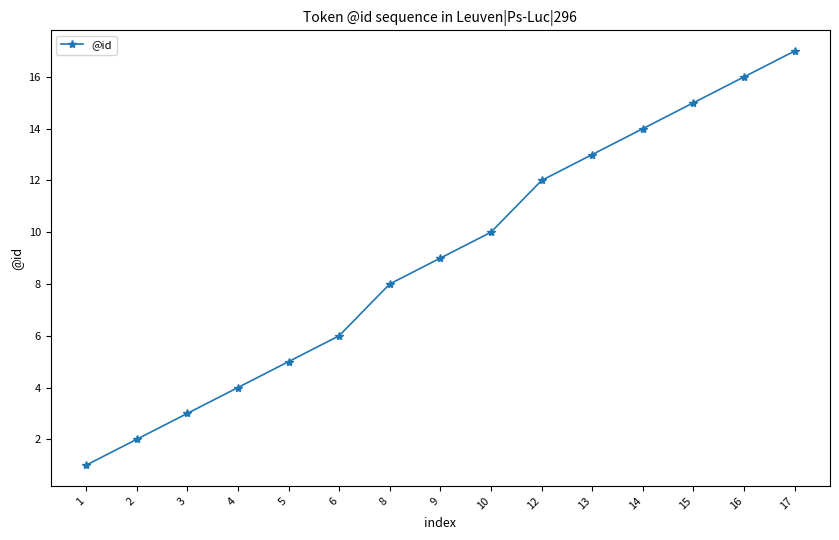

How many lines are shown in the chart?

1